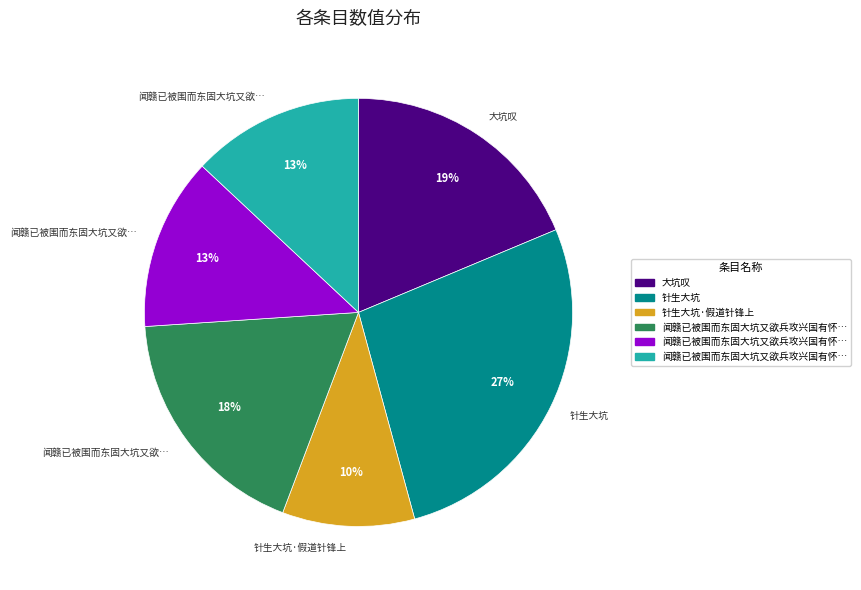

Is there a majority slice in this chart?

No